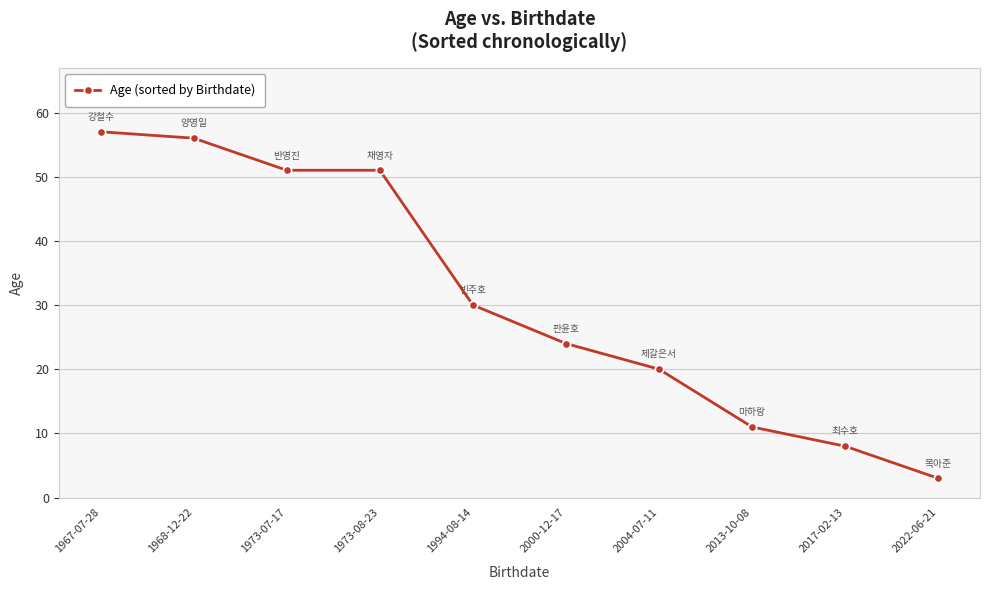

Reading right to left, what are all the values shown in this chart?

2022-06-21=3	2017-02-13=8	2013-10-08=11	2004-07-11=20	2000-12-17=24	1994-08-14=30	1973-08-23=51	1973-07-17=51	1968-12-22=56	1967-07-28=57